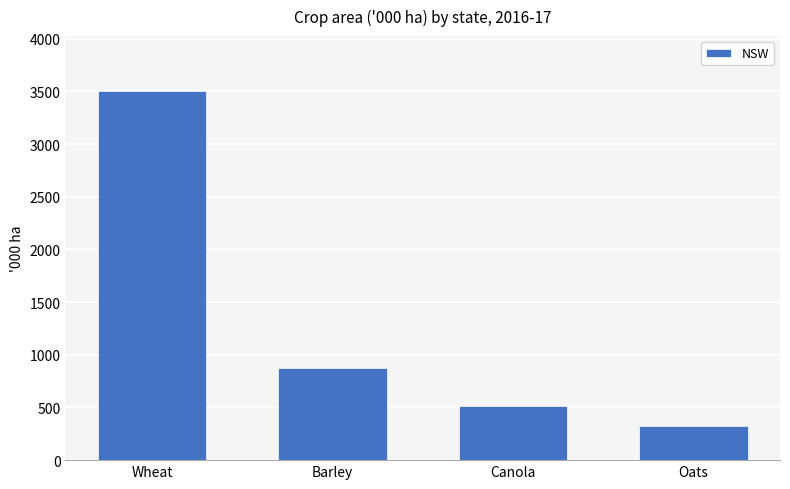

The chart shows a value of 510 at Canola. True or false?

True